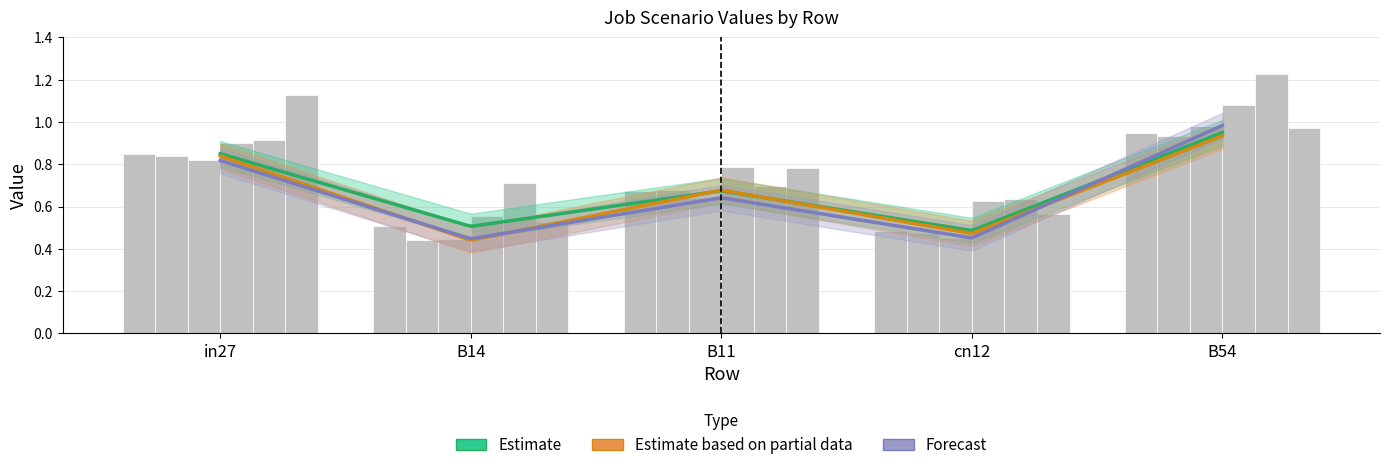

Which label corresponds to the smallest value in the chart?

B14